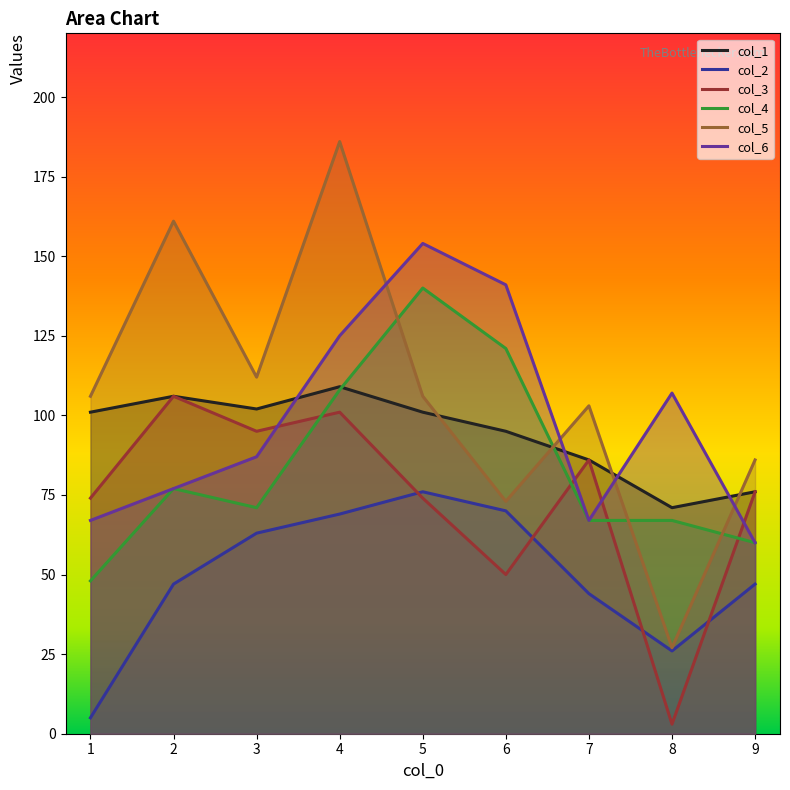

At 7, list the series in order from largest to smallest.

col_5, col_1, col_3, col_4, col_6, col_2